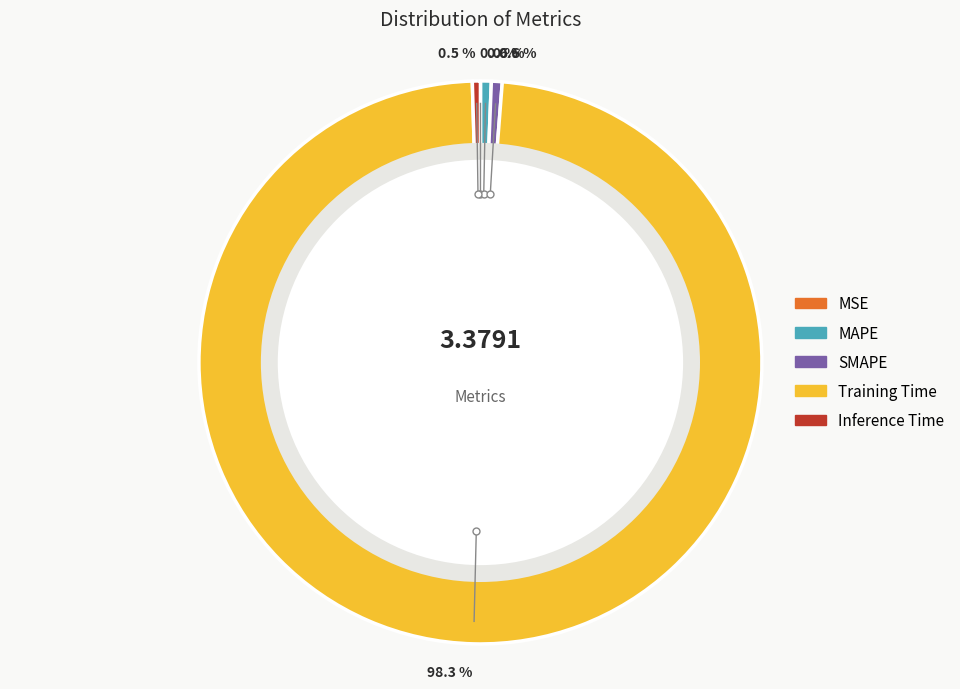

Is the sum of MAPE and Inference Time greater than half?

No